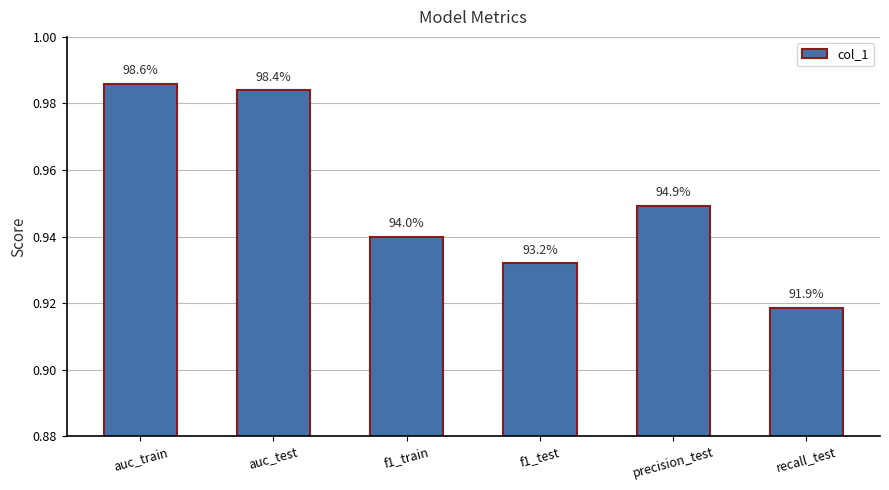

What is the label of the 6th bar from the left?

recall_test